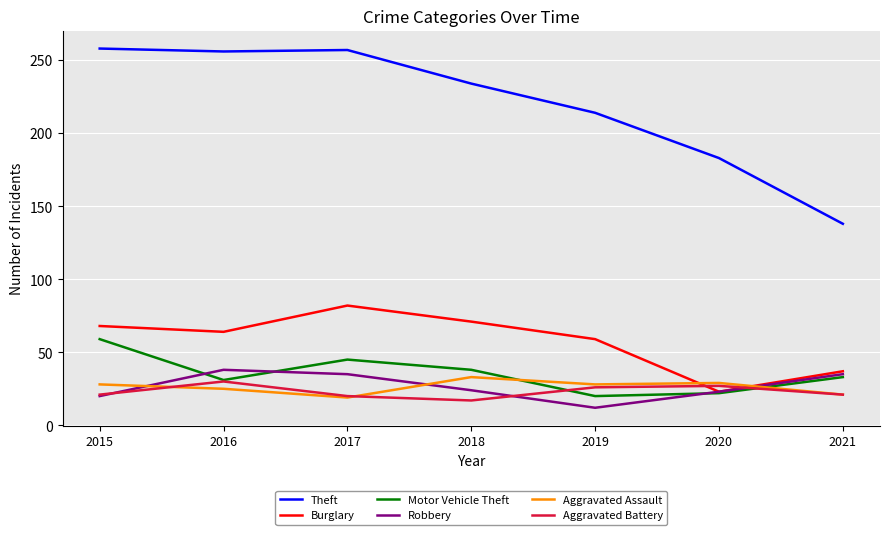

What is the difference between the Burglary values at 2016 and 2019?

5